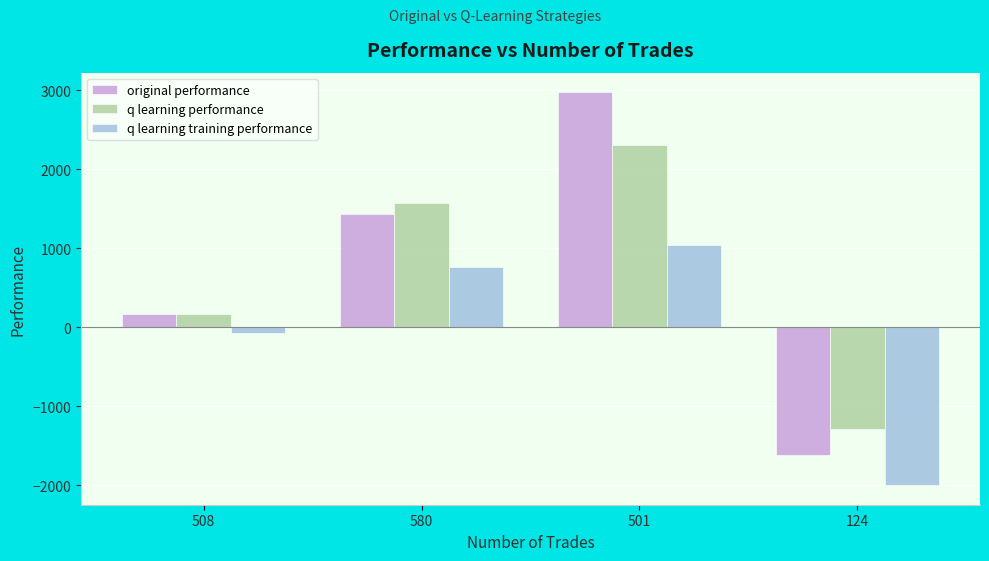

Where does the q learning performance series first go above 1567?

580